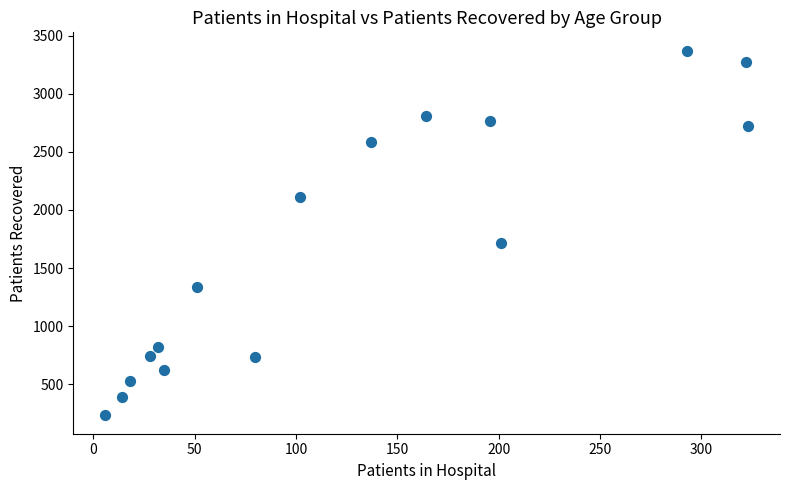

What Y value in the scatter plot is closest to 1801?

1720